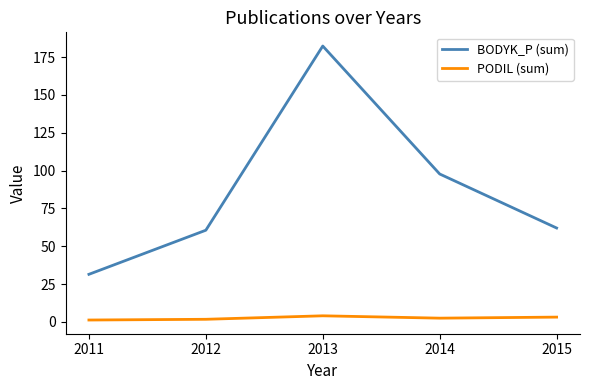

Is the value of BODYK_P (sum) at 2012 greater than the value of PODIL (sum) at 2014?

Yes